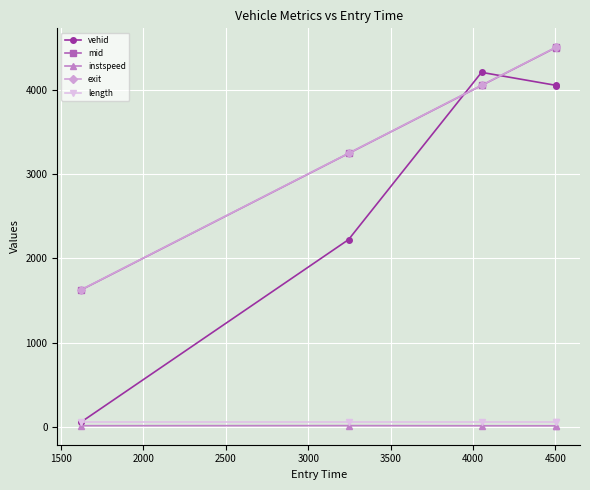

True or false: mid and instspeed cross at least once.

False